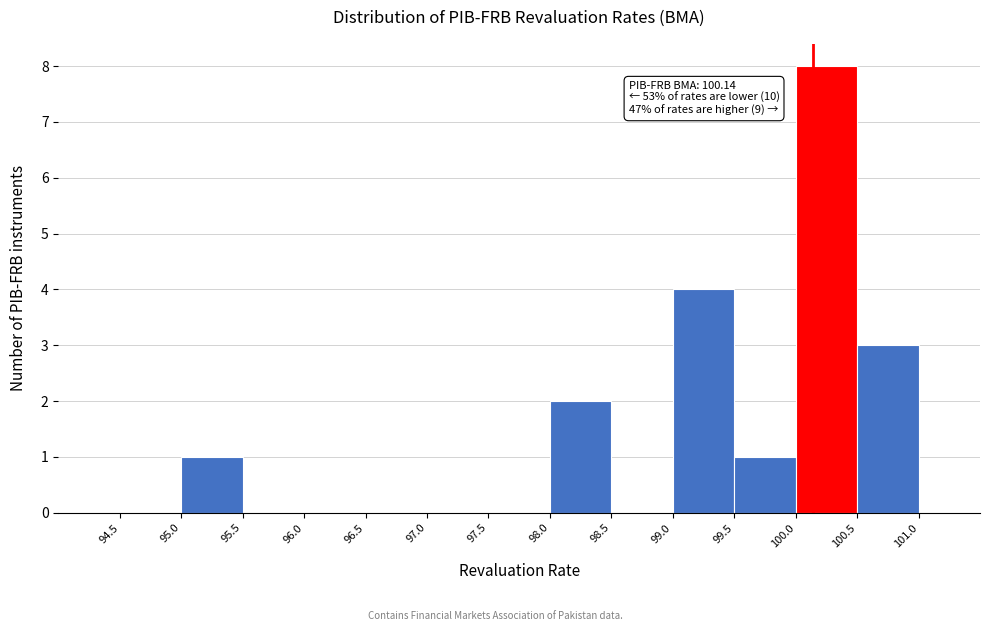

Which range on the x-axis has the tallest bar?

100.0 to 100.5